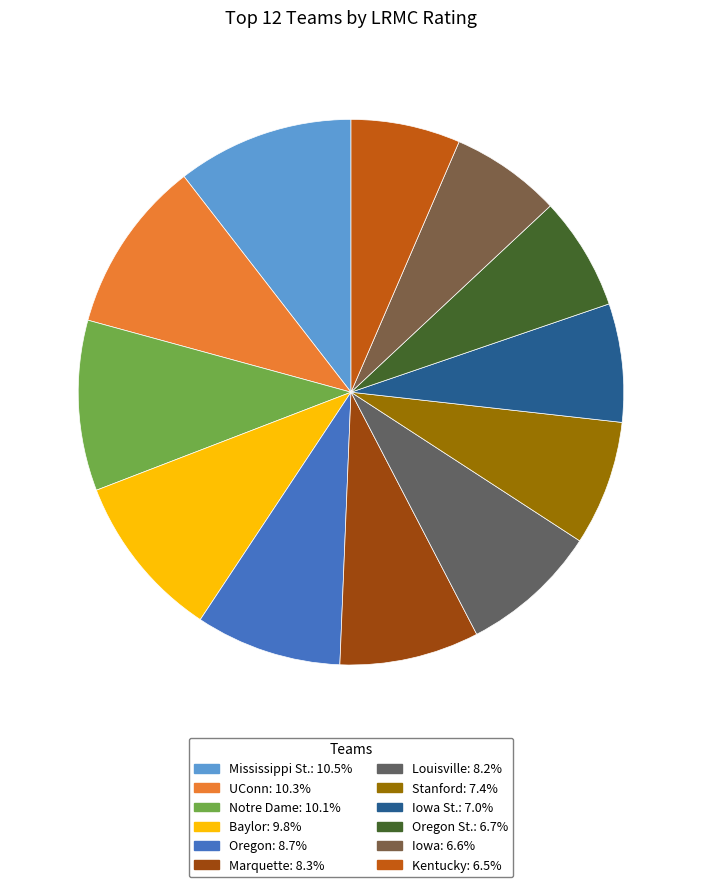

How many slices are in this pie chart?

12